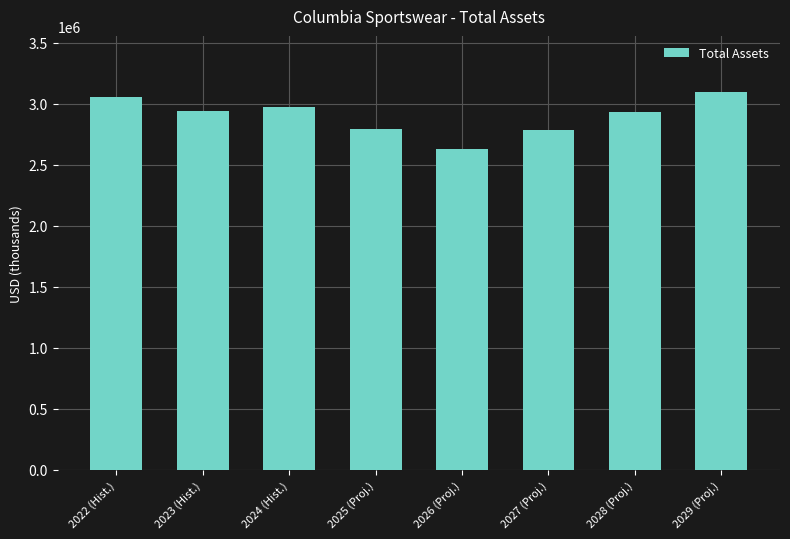

The value at 2024 (Hist.) is 709912.4. True or false?

False